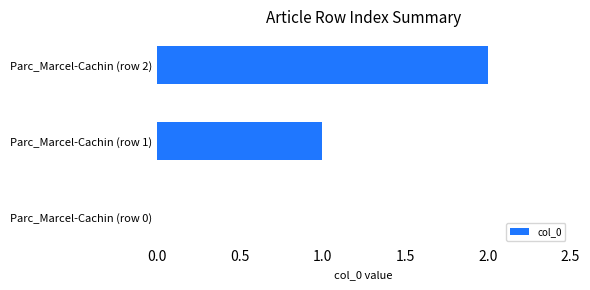

At which category does the chart reach its peak across all series?

Parc_Marcel-Cachin (row 2)